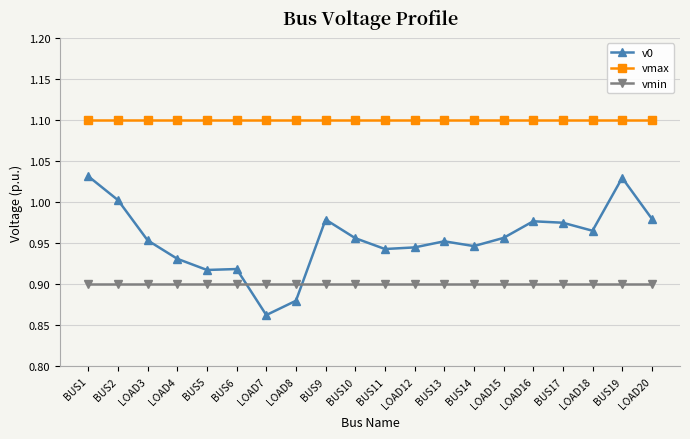

True or false: v0 and vmax intersect in this chart.

False